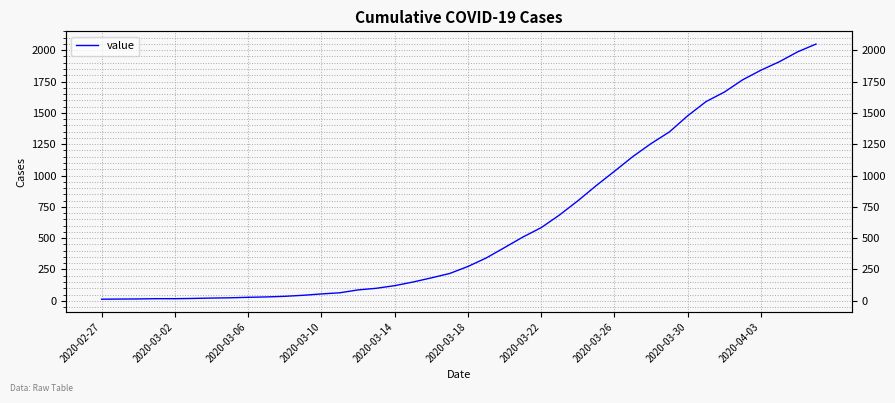

How many data points does each series have?

40